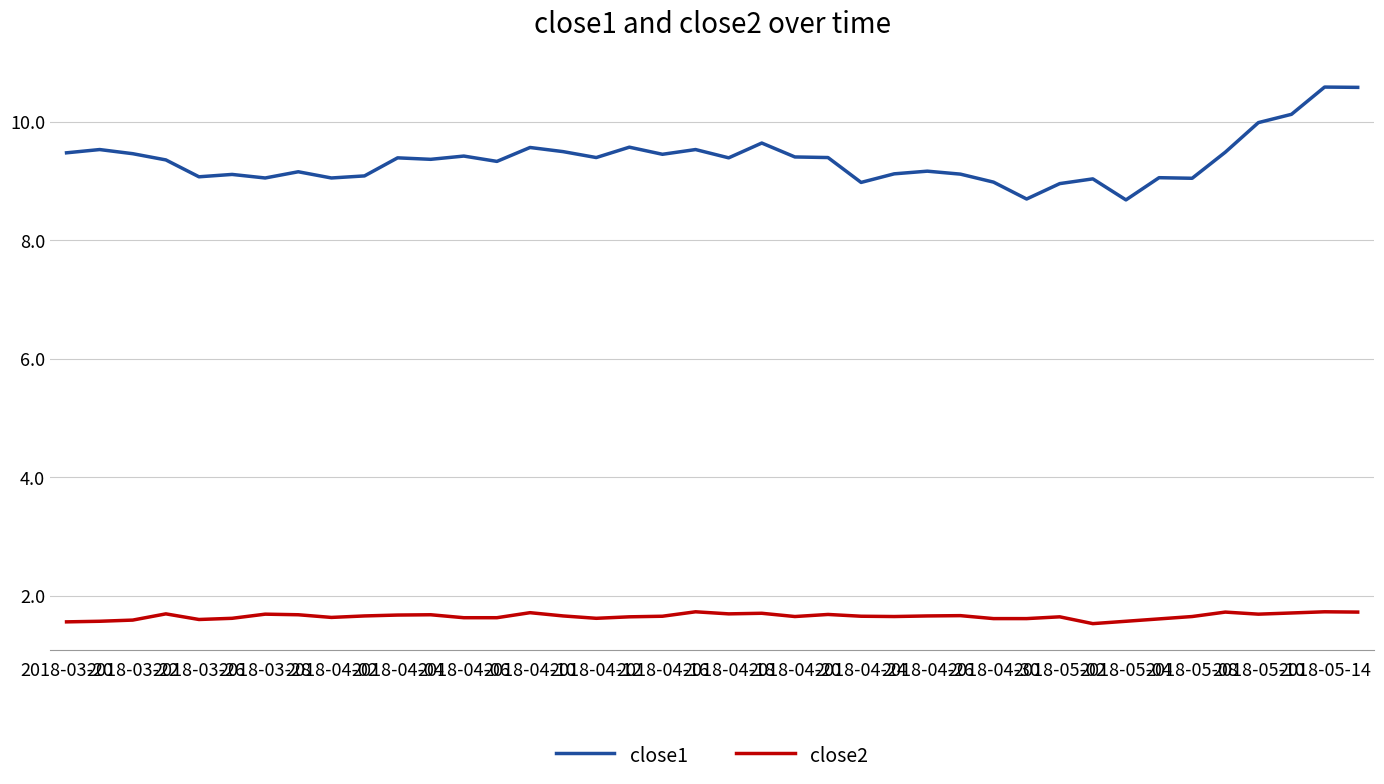

What is the difference between the second highest and second lowest values in the close1 series?

1.9